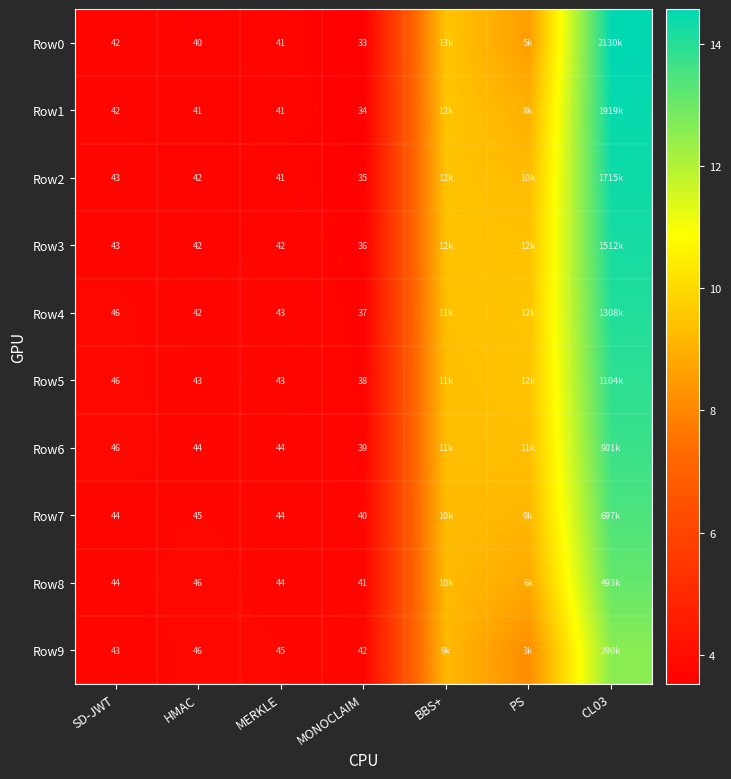

Is the value of Row1 at SD-JWT greater than the value of Row2 at SD-JWT?

No